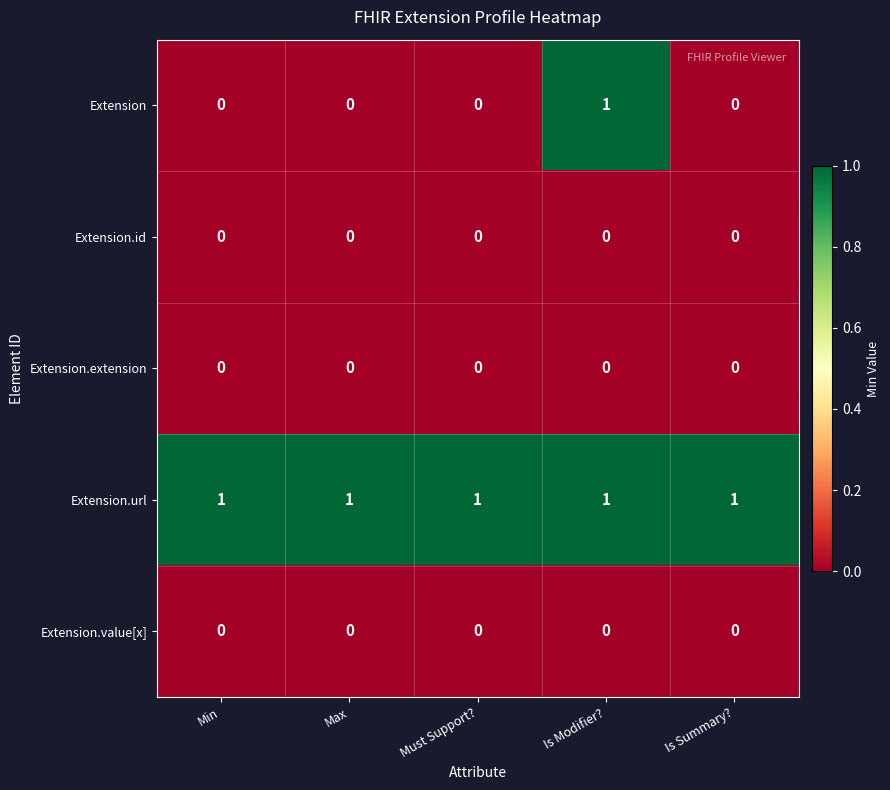

Which series has the largest range (max minus min)?

Extension